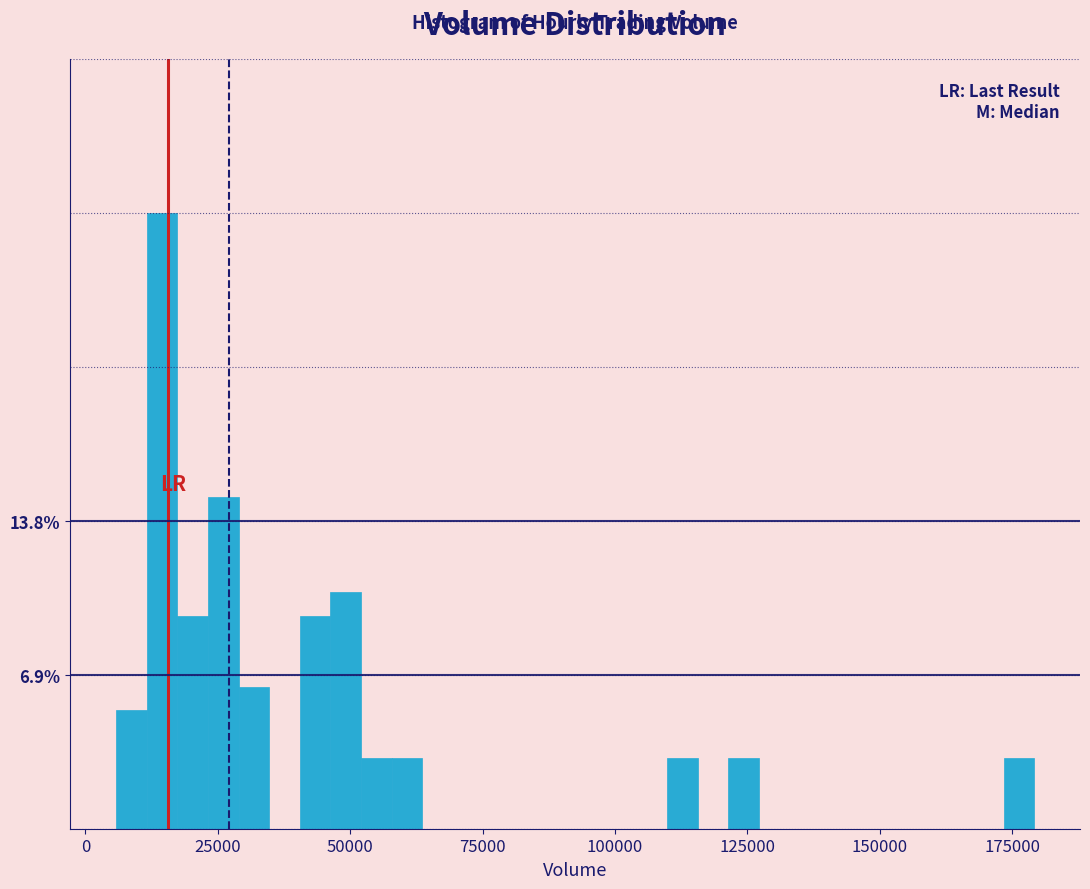

Around what value on the x-axis is the tallest bar? Give the approximate position of its centre, as read against the axis.

15000